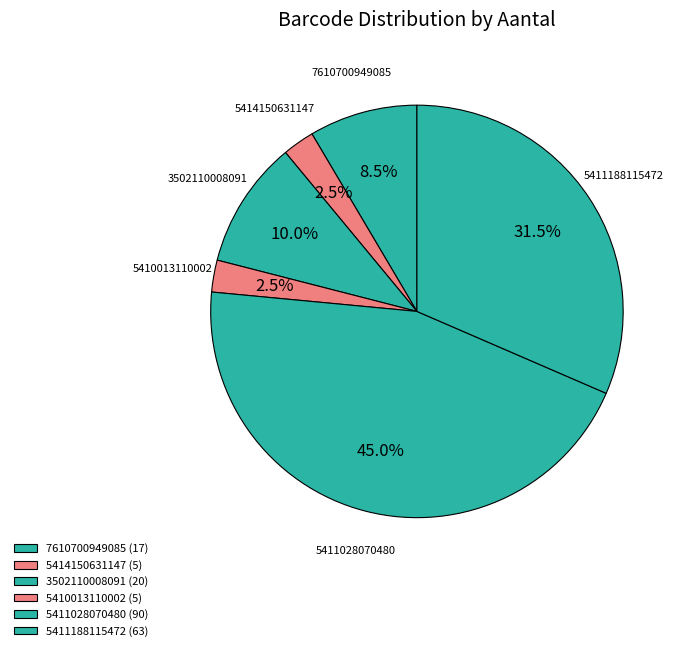

What is the total percentage of 5411028070480 and 5410013110002?

47.5%